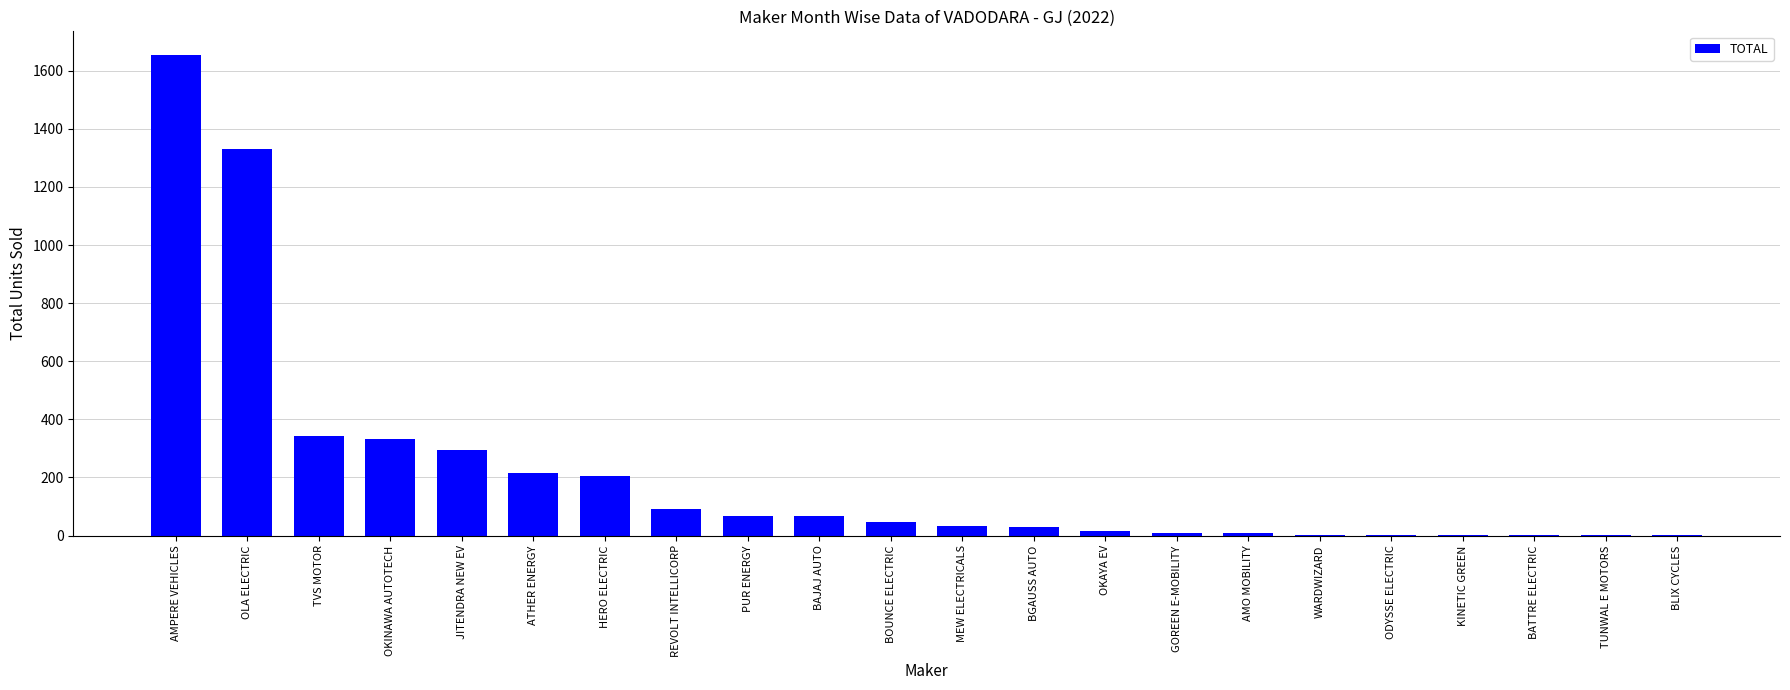

What is the sum of all values?

4755